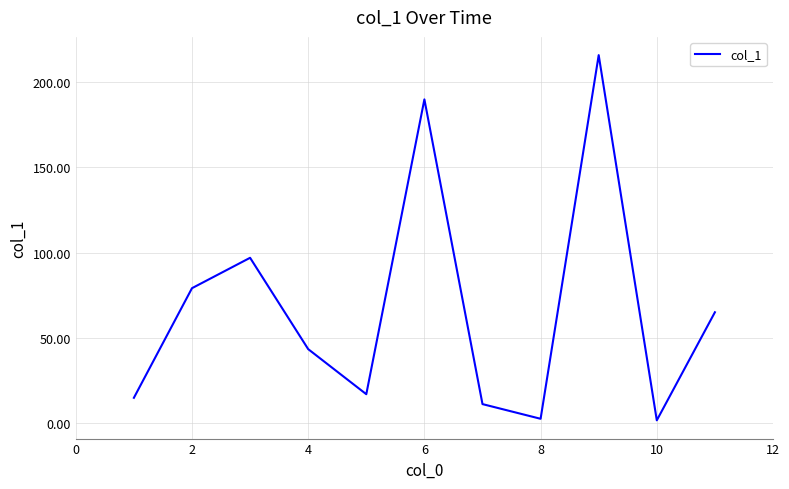

Count the number of categories in the chart.

11